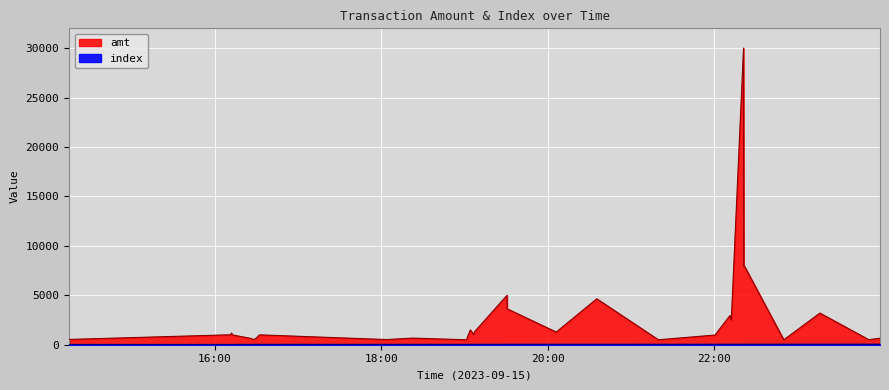

Reading right to left, extract all data points from this chart.

amt: 660.0	510.0	3200.0	499.0	7900.0	7900.0	30000.0	2500.0	2950.0	980.0	500.5	4646.0	1280.0	3640.0	5000.0	1301.3	1001.0	1500.0	499.9	670.0	522.2	1000.0	600.6	520.0	615.0	1000.0	1186.0	1000.0	1000.0	535.0
index: 29.0	28.0	27.0	26.0	25.0	24.0	23.0	22.0	21.0	20.0	19.0	18.0	17.0	16.0	15.0	14.0	13.0	12.0	11.0	10.0	9.0	8.0	7.0	6.0	5.0	4.0	3.0	2.0	1.0	0.0